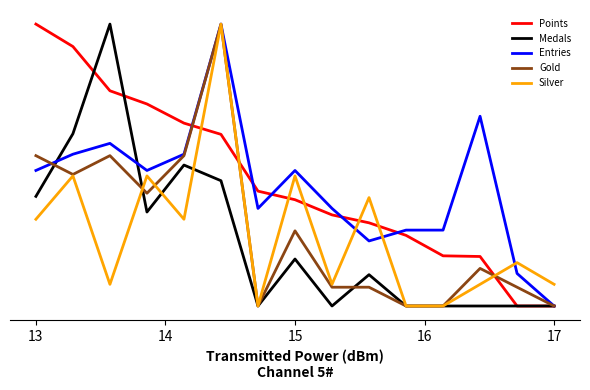

Which series has the widest spread of values?

Points